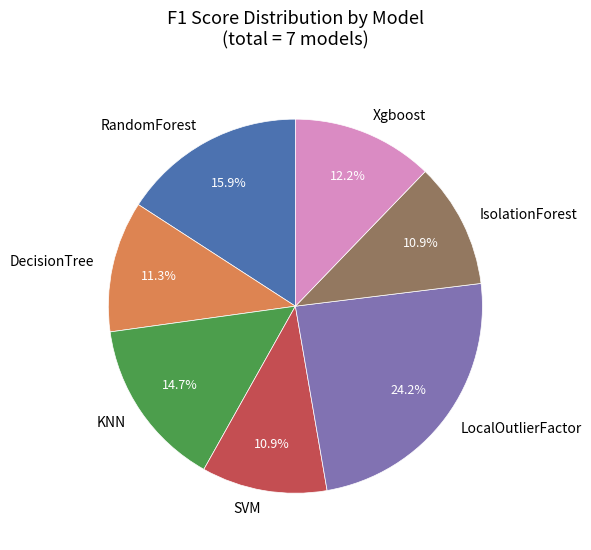

Does LocalOutlierFactor account for over 50% of the chart?

No